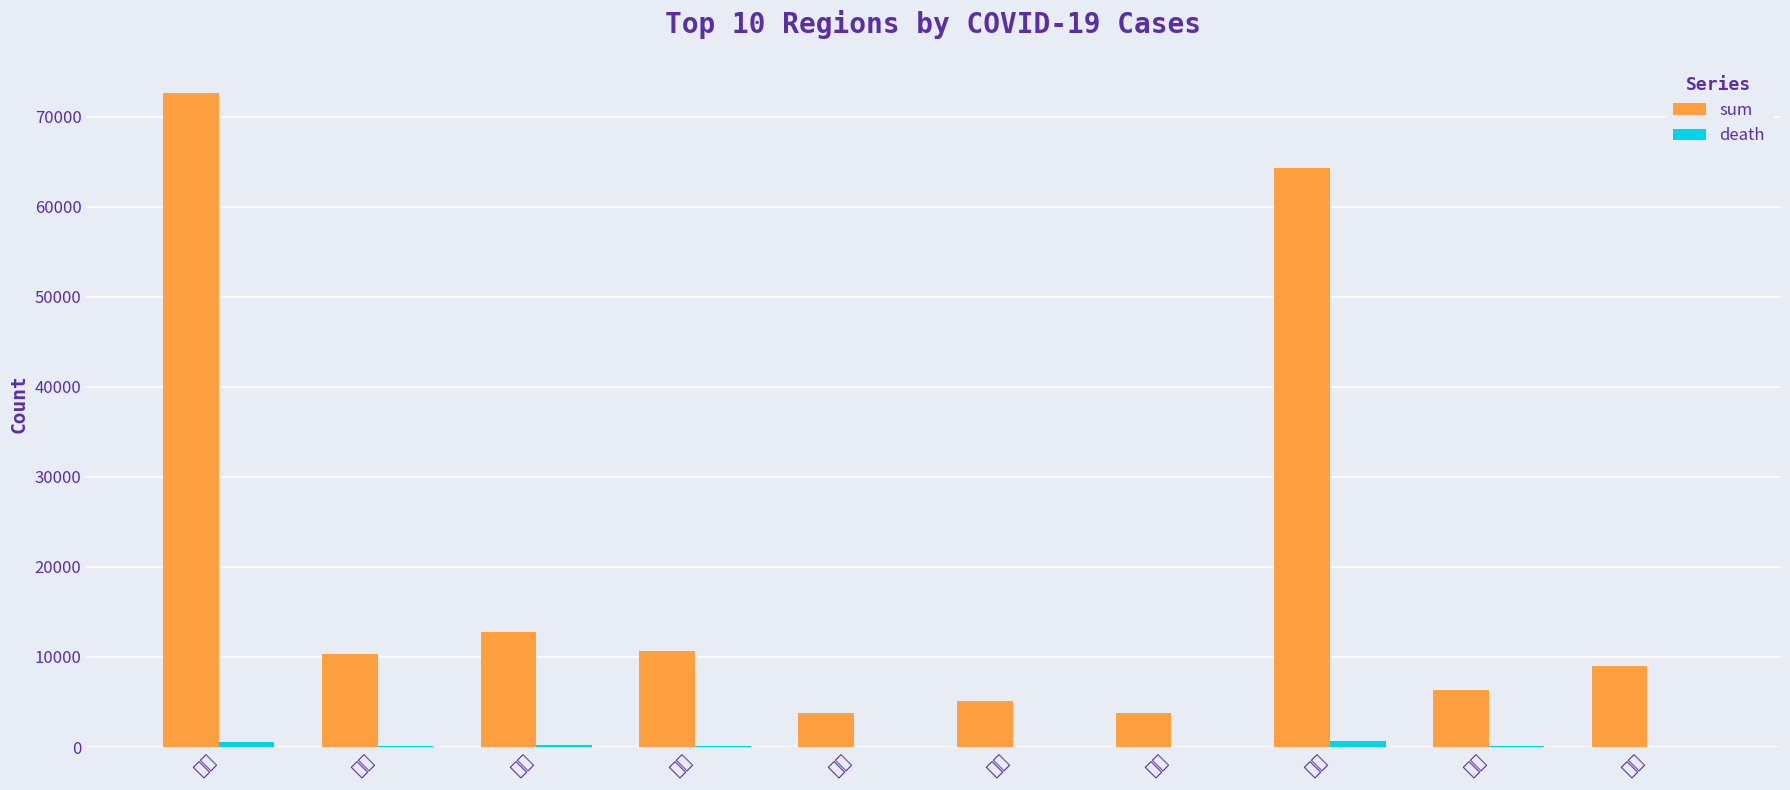

What is the value of the sum bar at the 8th from the left?

64283